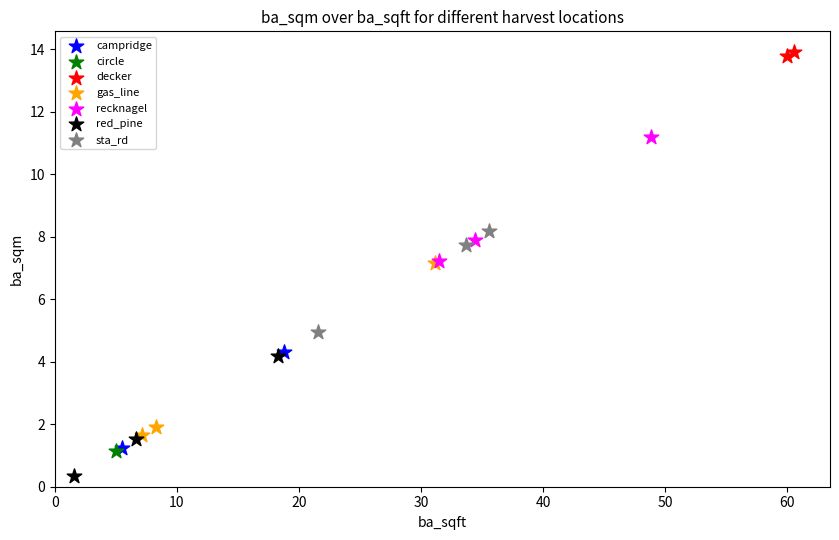

Which series reaches the minimum Y coordinate?

red_pine